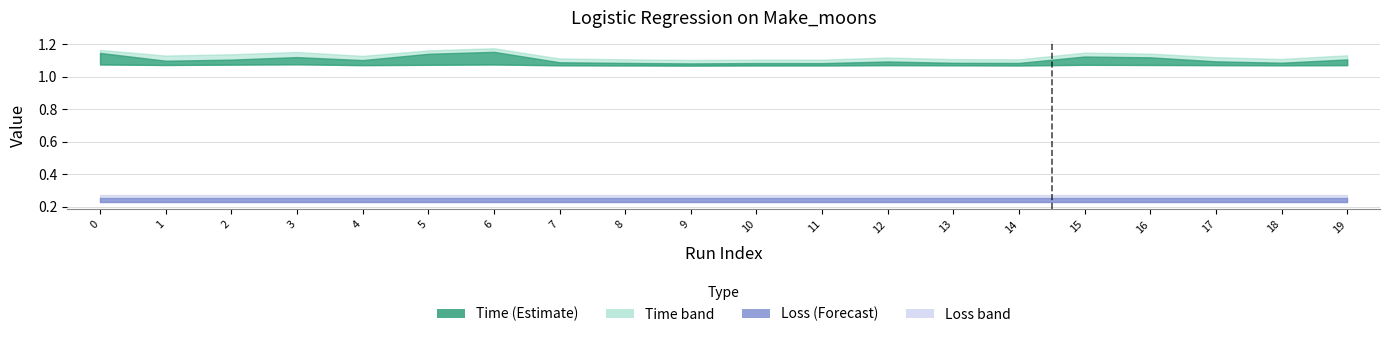

In Time, how many points are lower than both neighbors (excluding endpoints)?

6